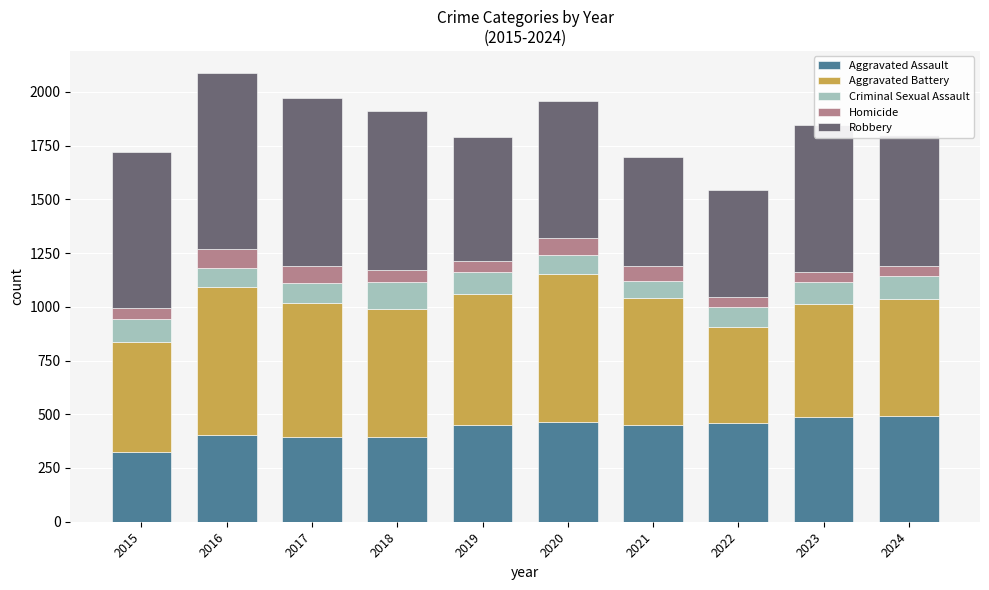

True or false: Aggravated Assault has a value of 396 at 2017.

True